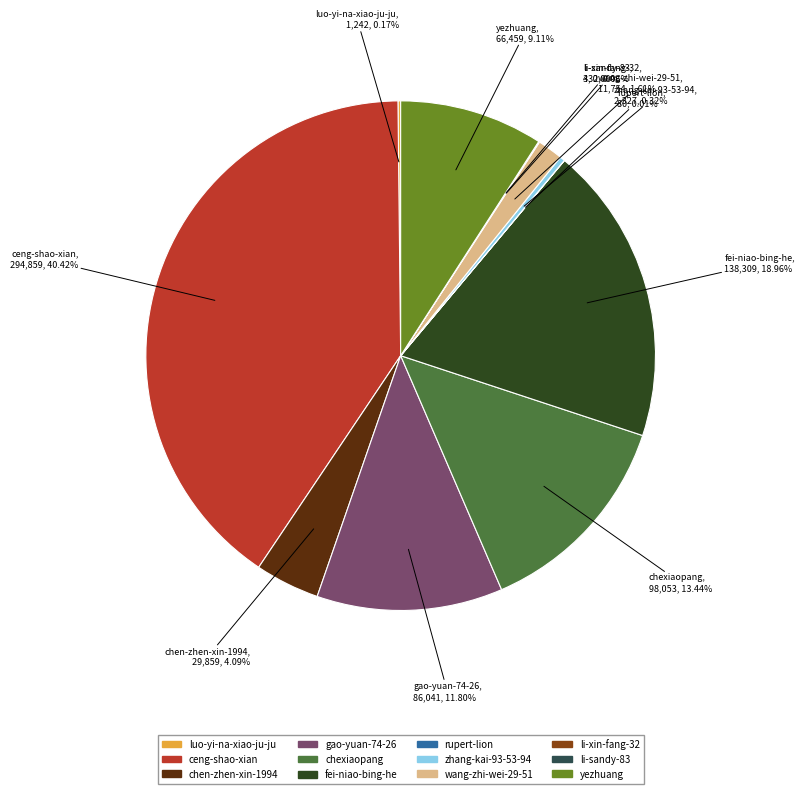

To the nearest percent, what is the difference between the chexiaopang and chen-zhen-xin-1994 slice percentages?

9%